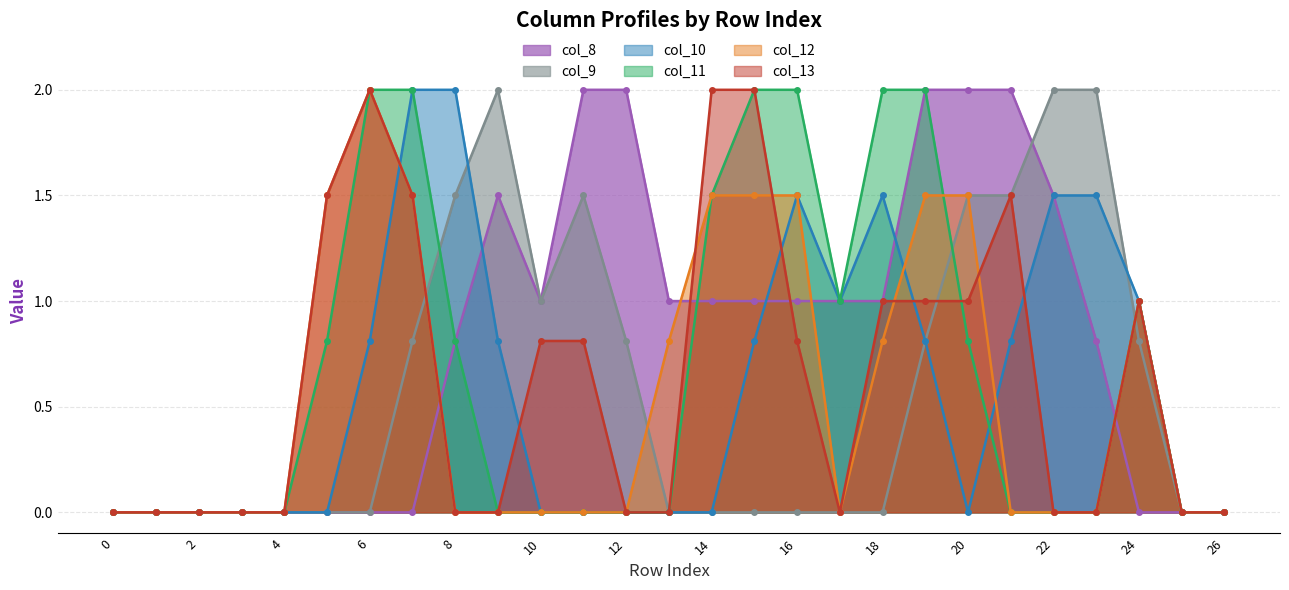

What is the sum of all col_12 values?

15.1